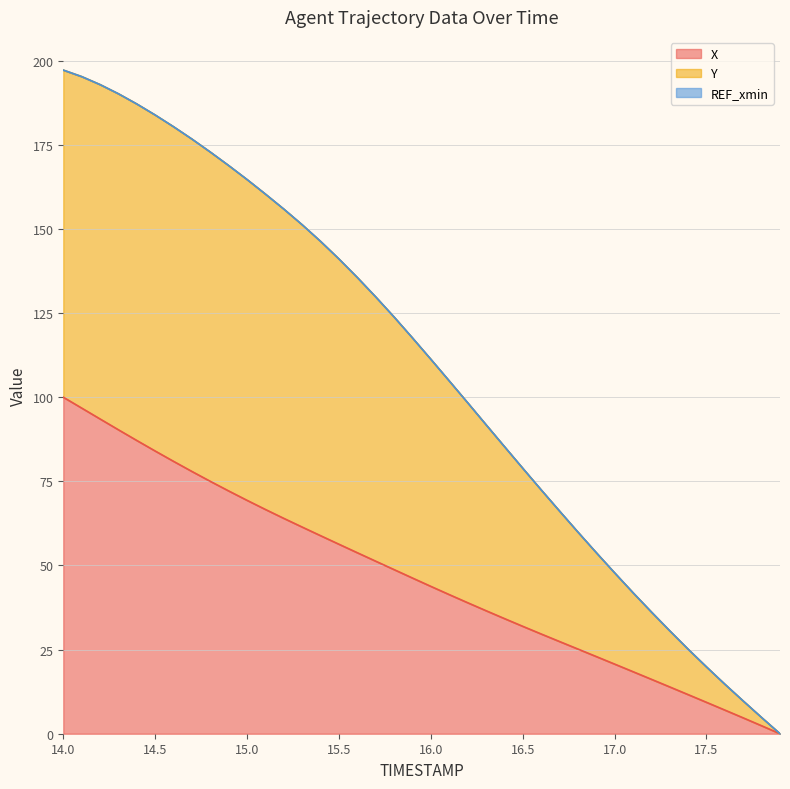

How many lines are shown in the chart?

3